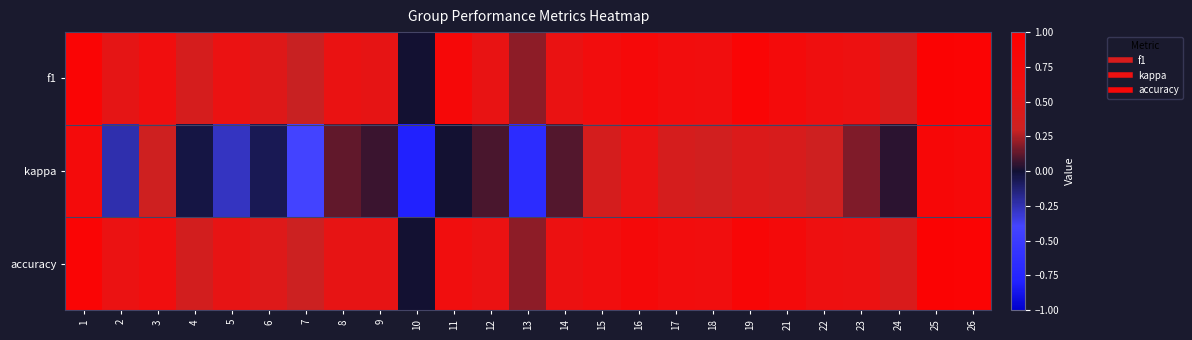

How many categories are shown in the chart?

25